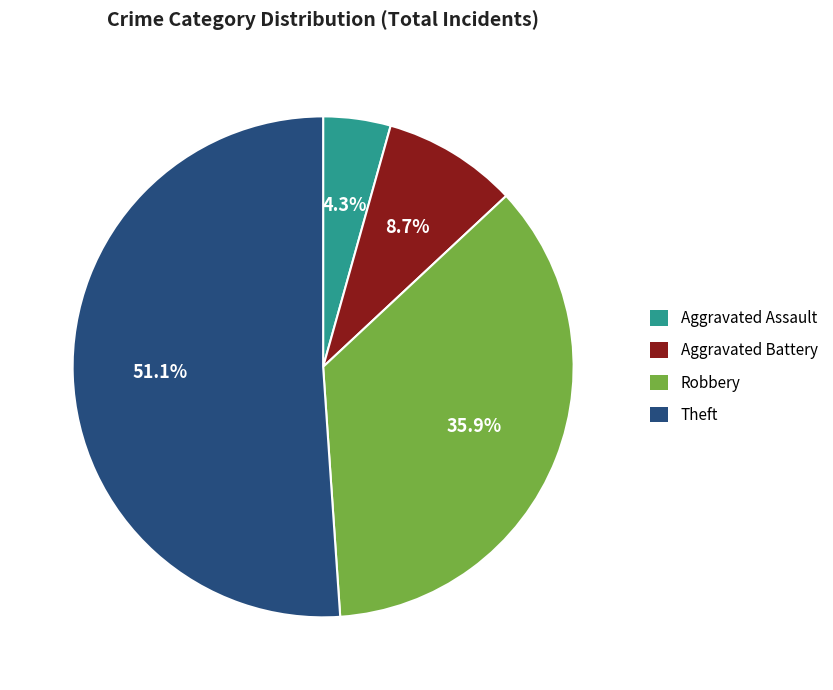

How many segments does this pie chart have?

4